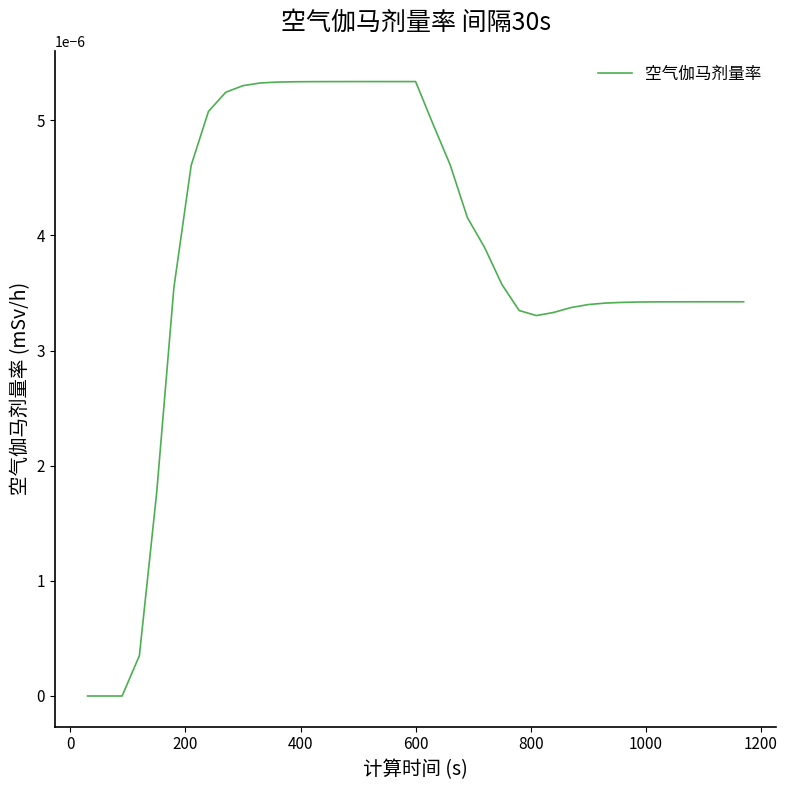

Does the chart have visible grid lines?

No